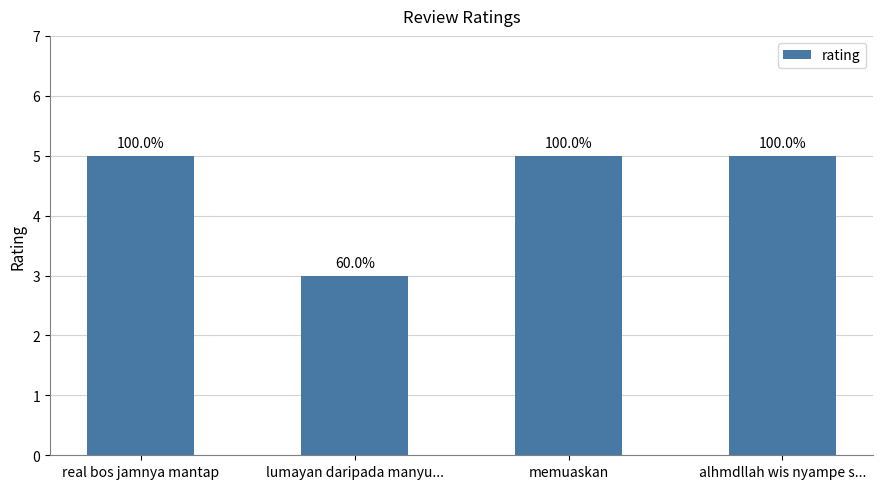

Where is the data nearest to the value 4?

real bos jamnya mantap